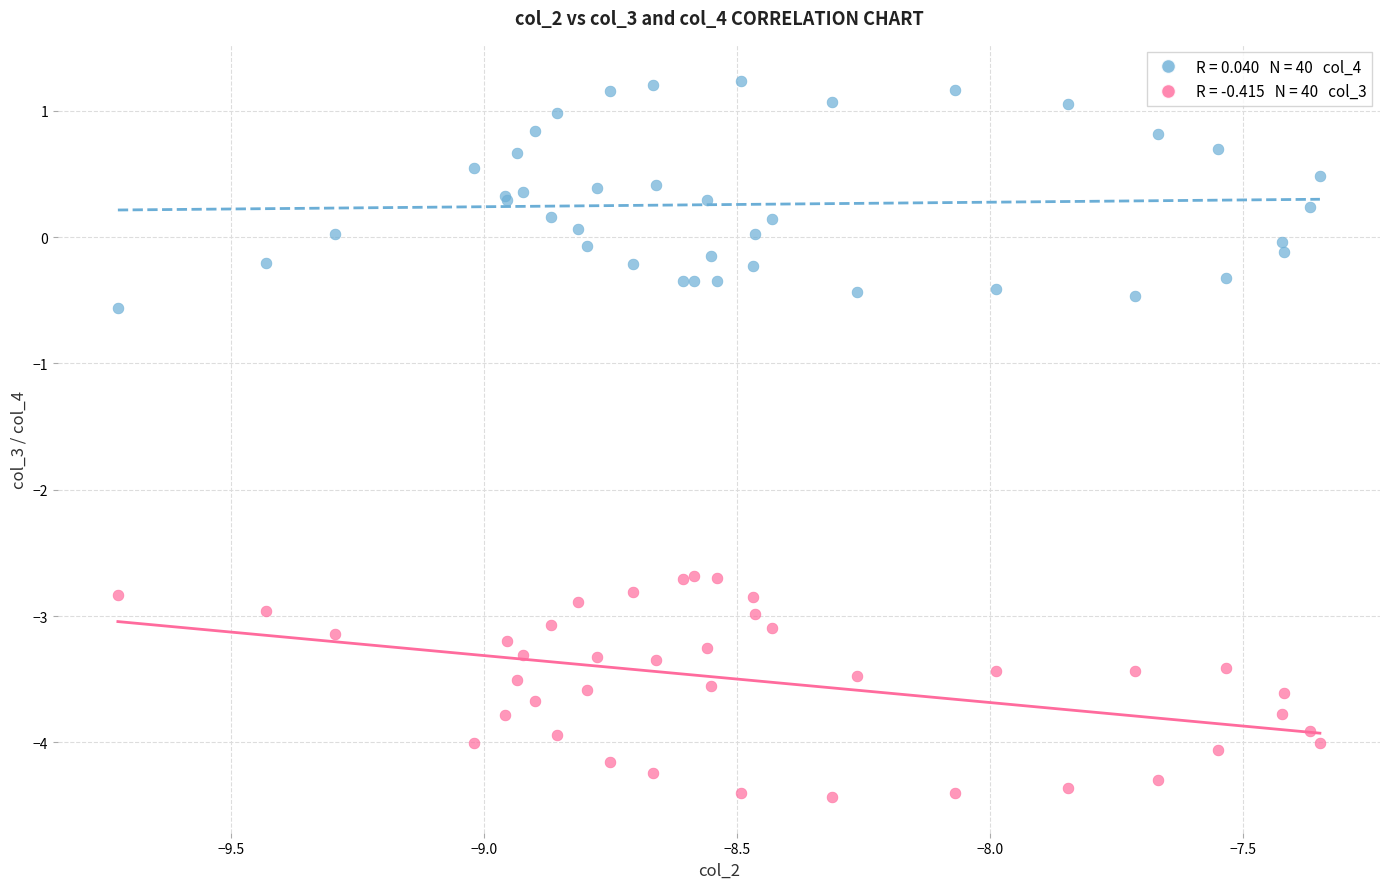

Across all series, what Y value is closest to -1?

-0.6